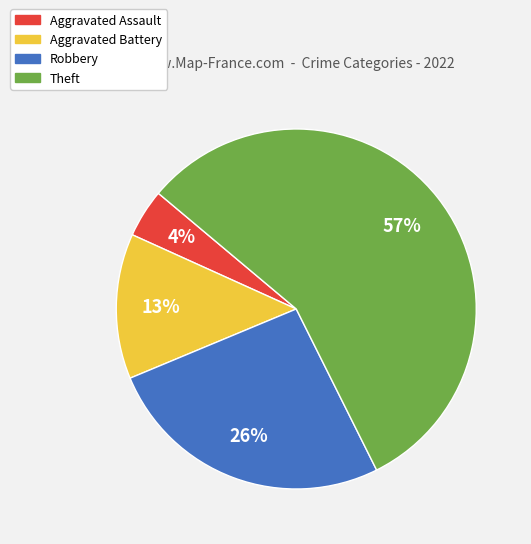

Is it true that Aggravated Battery is 13% of the pie?

True